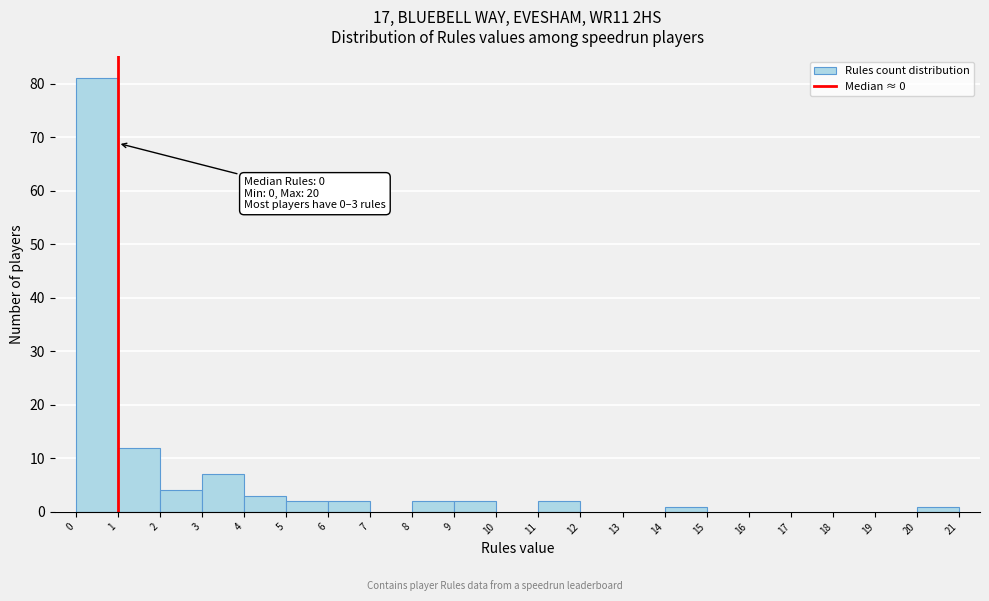

Over which range of the x-axis is the bar tallest?

0 to 1